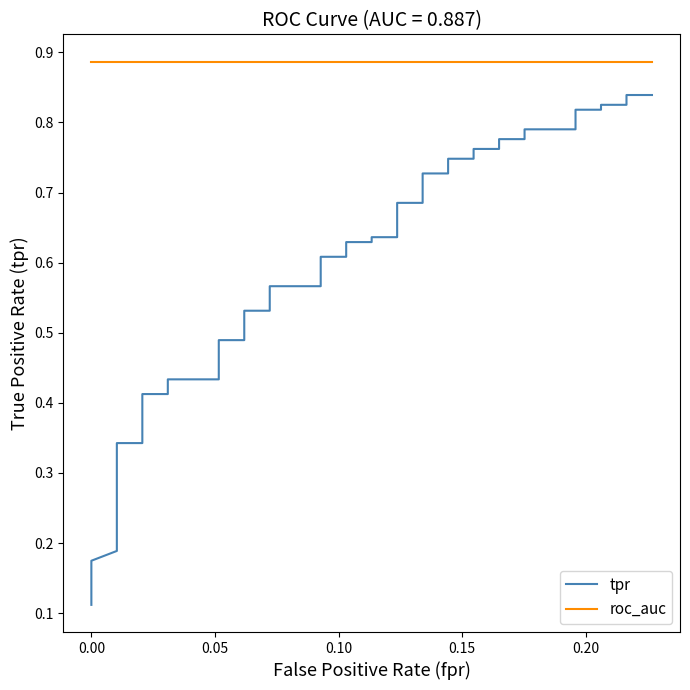

What is the minimum value for tpr?

0.1